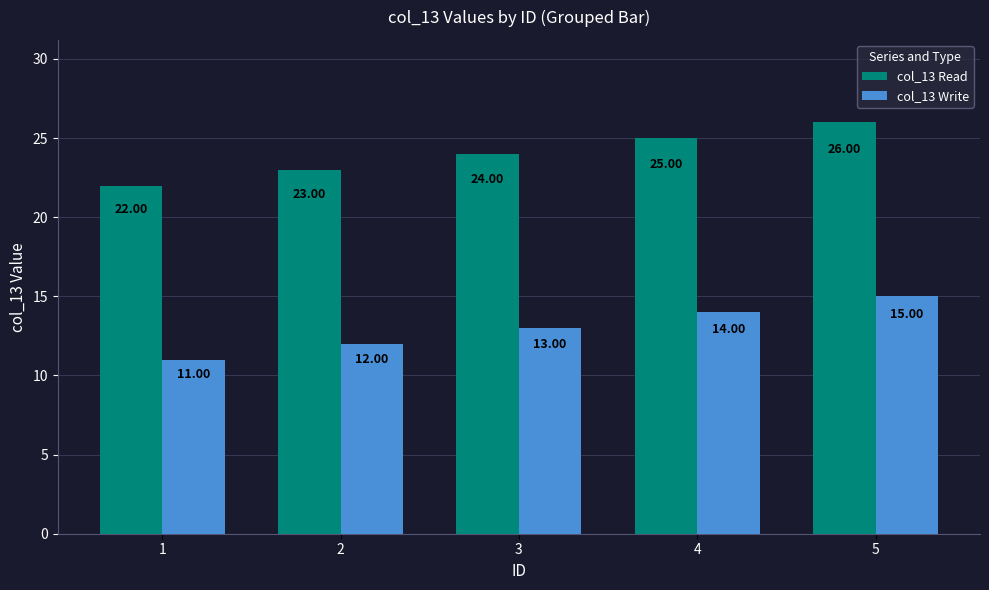

Which category has the highest value in the col_13 Read series?

5